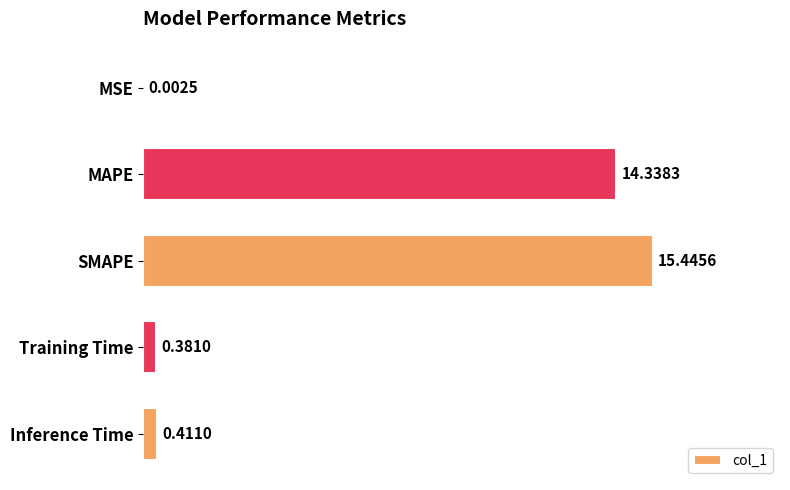

At which category does the chart reach its peak across all series?

SMAPE